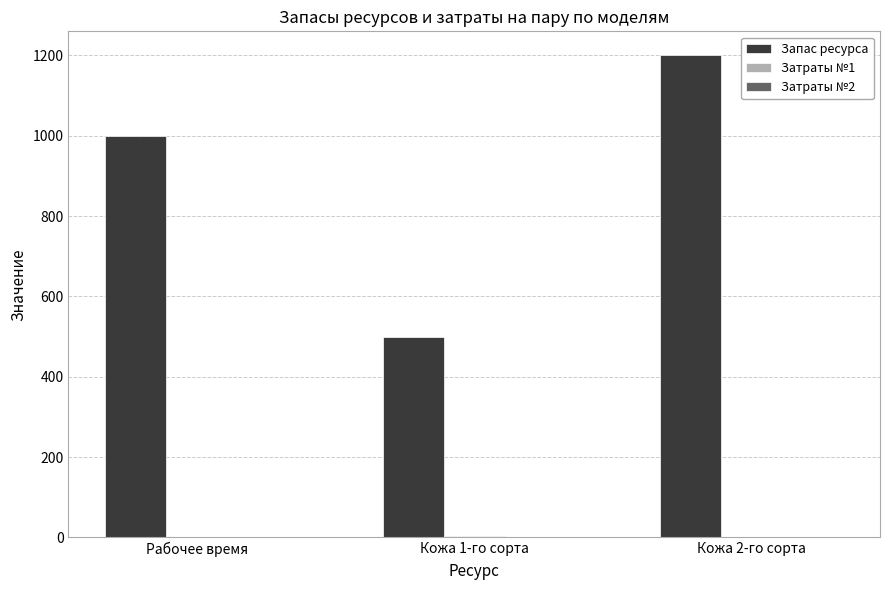

The value of Запас ресурса at Рабочее время is 288. True or false?

False